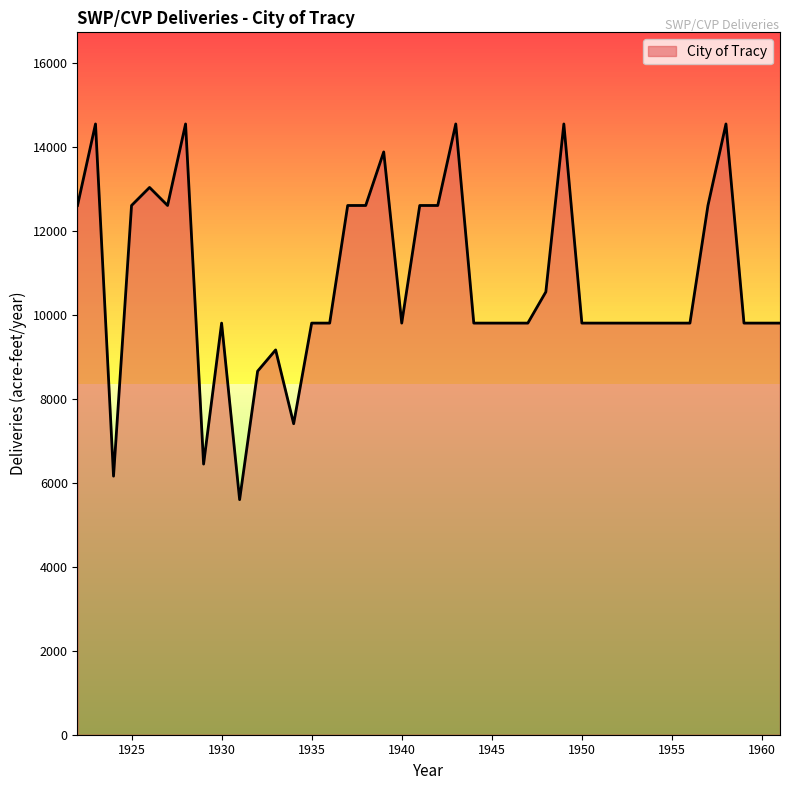

What is the minimum value shown in the chart?

5602.2